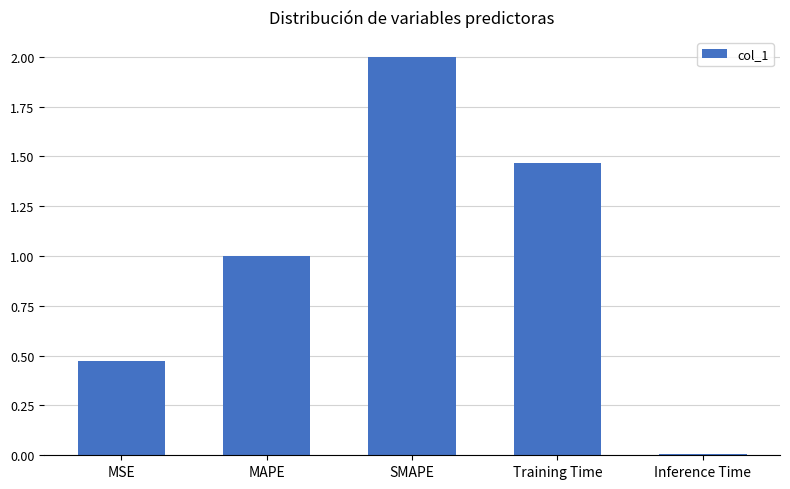

What is the change in value from SMAPE to Training Time?

-0.5